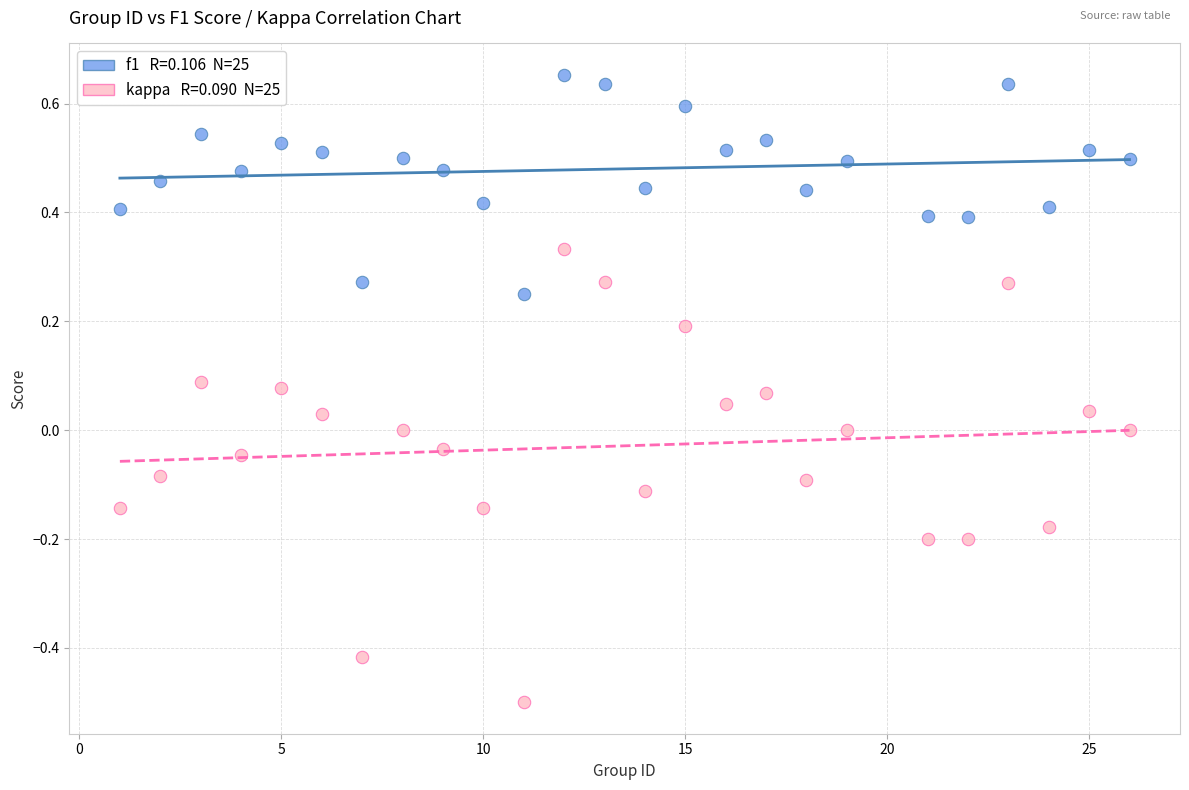

Across all data points, what is the range of X values (max minus min)?

25.0